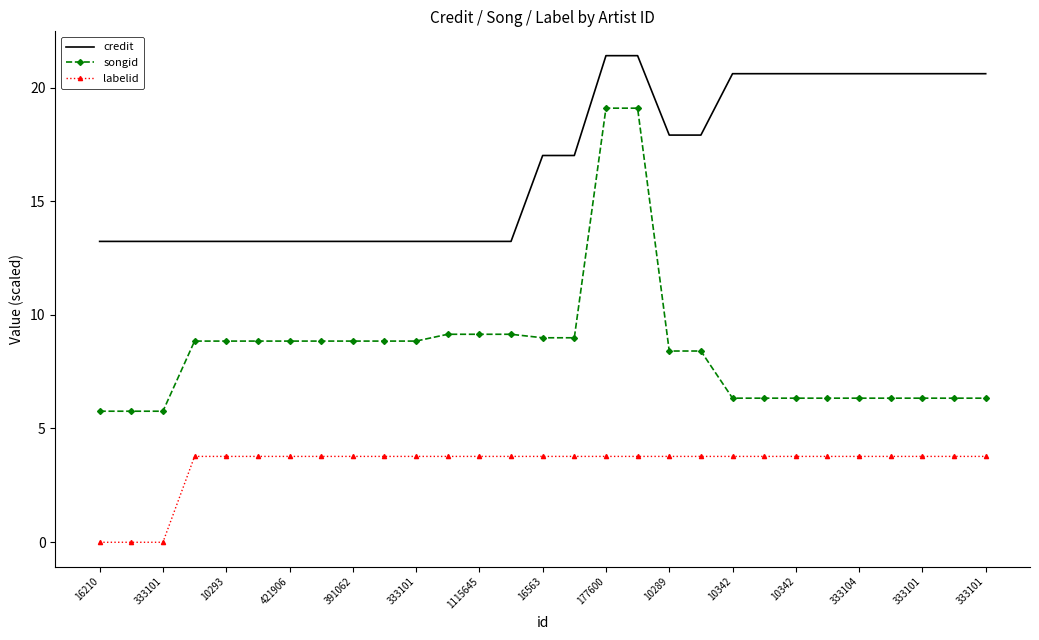

Which series has the widest spread of values?

songid